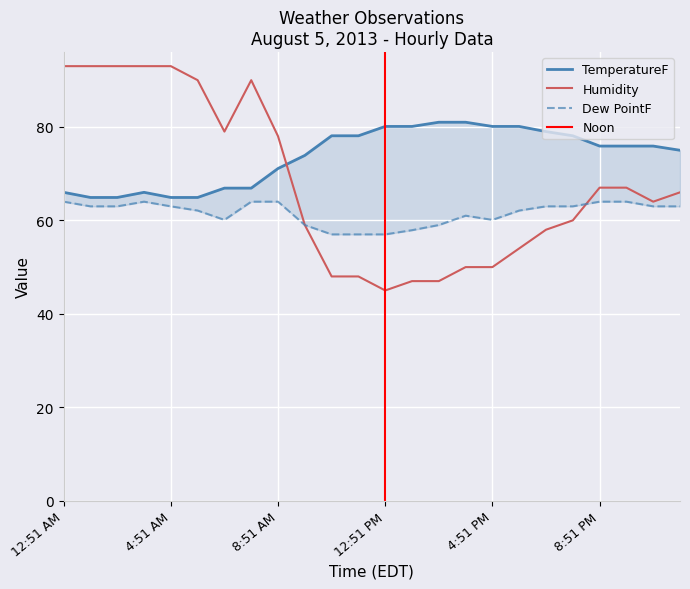

List the labels in order of Humidity value, largest first.

12:51 AM, 1:51 AM, 2:51 AM, 3:51 AM, 4:51 AM, 5:51 AM, 7:51 AM, 6:51 AM, 8:51 AM, 8:51 PM, 9:51 PM, 11:51 PM, 10:51 PM, 7:51 PM, 9:51 AM, 6:51 PM, 5:51 PM, 3:51 PM, 4:51 PM, 10:51 AM, 11:51 AM, 1:51 PM, 2:51 PM, 12:51 PM